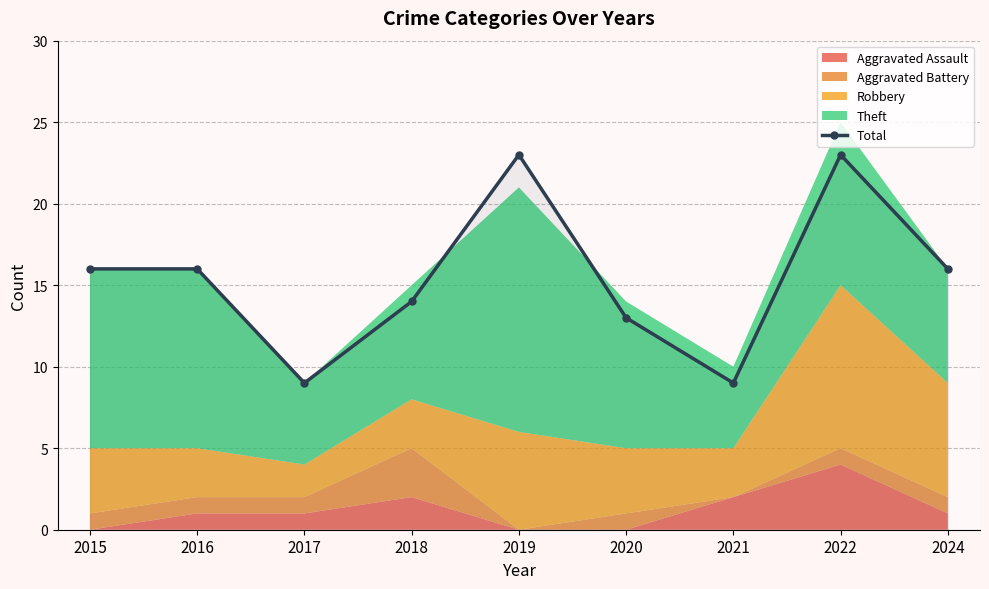

Read the value at 2016, to the nearest 10.

20